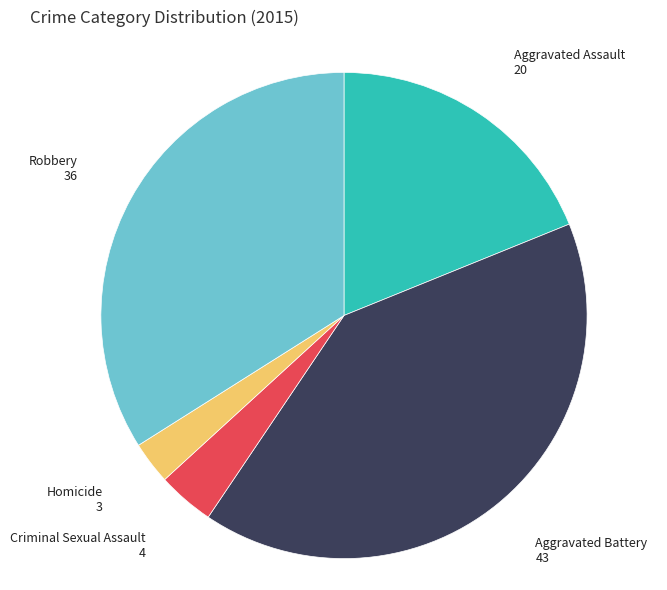

Is there a majority slice in this chart?

No